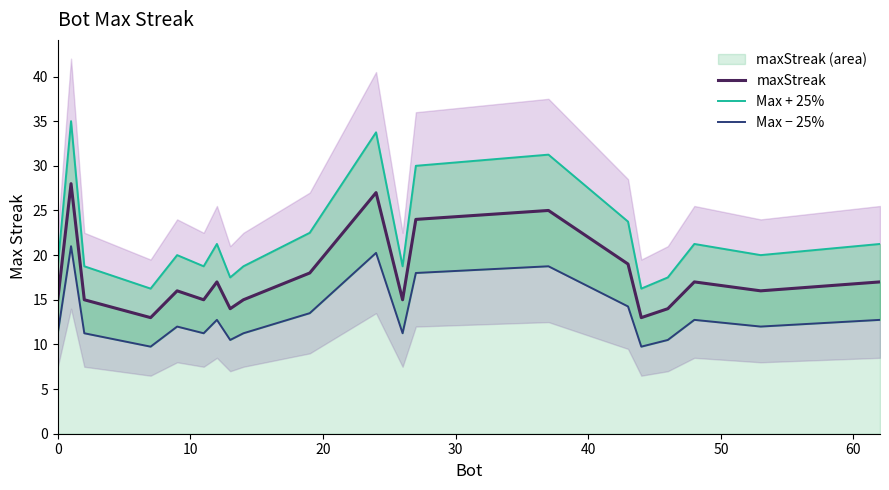

Which series has the widest spread of values?

Max + 25%